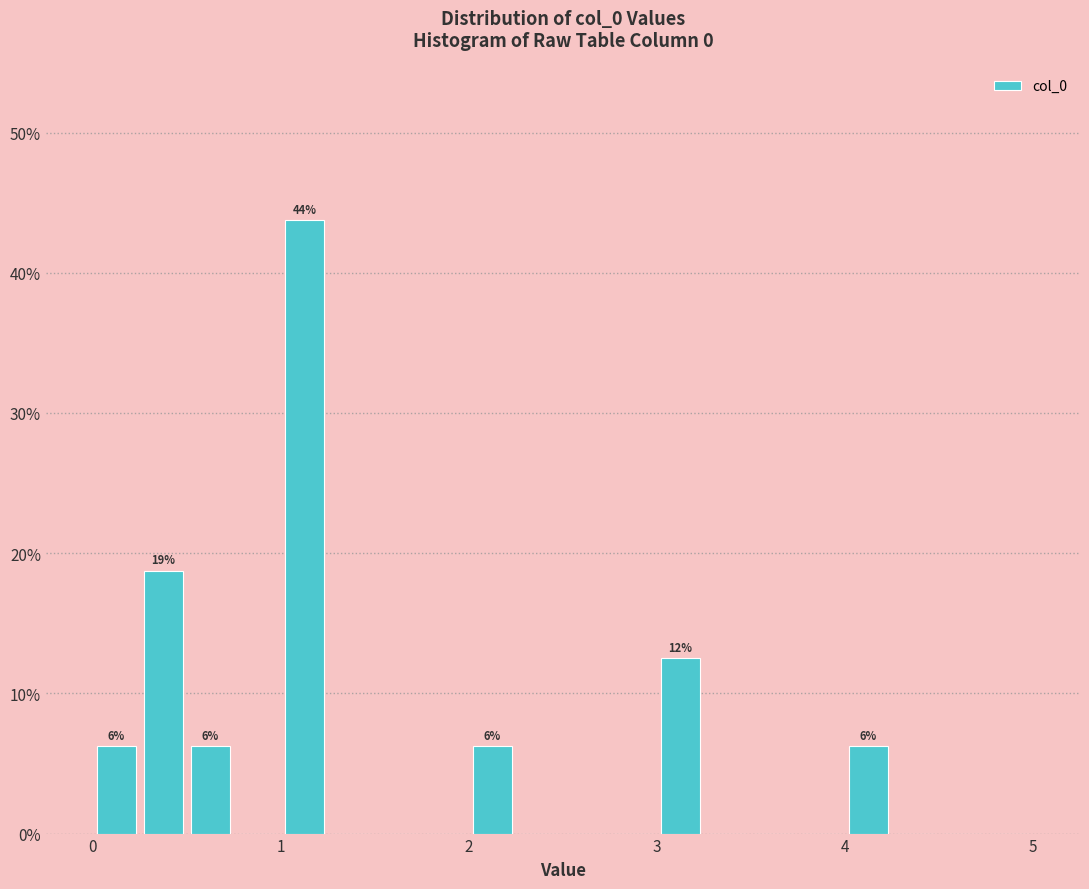

Around what value on the x-axis is the tallest bar? Give the approximate position of its centre, as read against the axis.

1.1